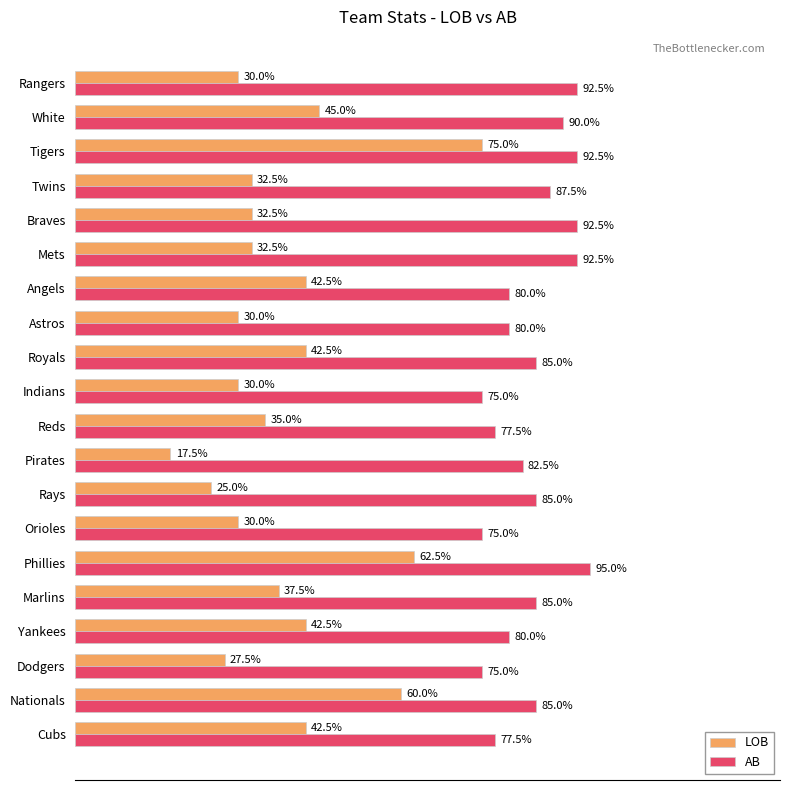

Which series has the largest range (max minus min)?

LOB